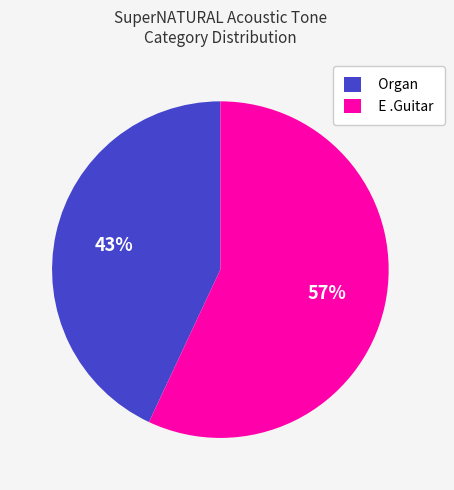

To the nearest percent, what percentage of the pie is Organ?

43%